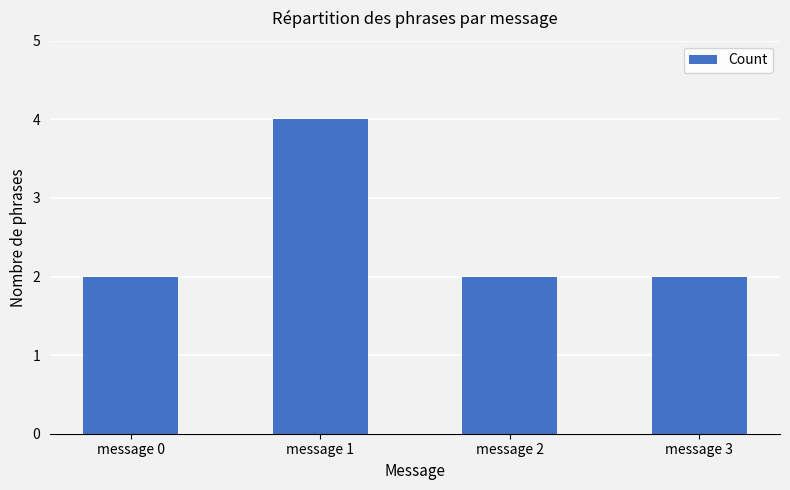

What is the difference between the maximum and minimum values?

2